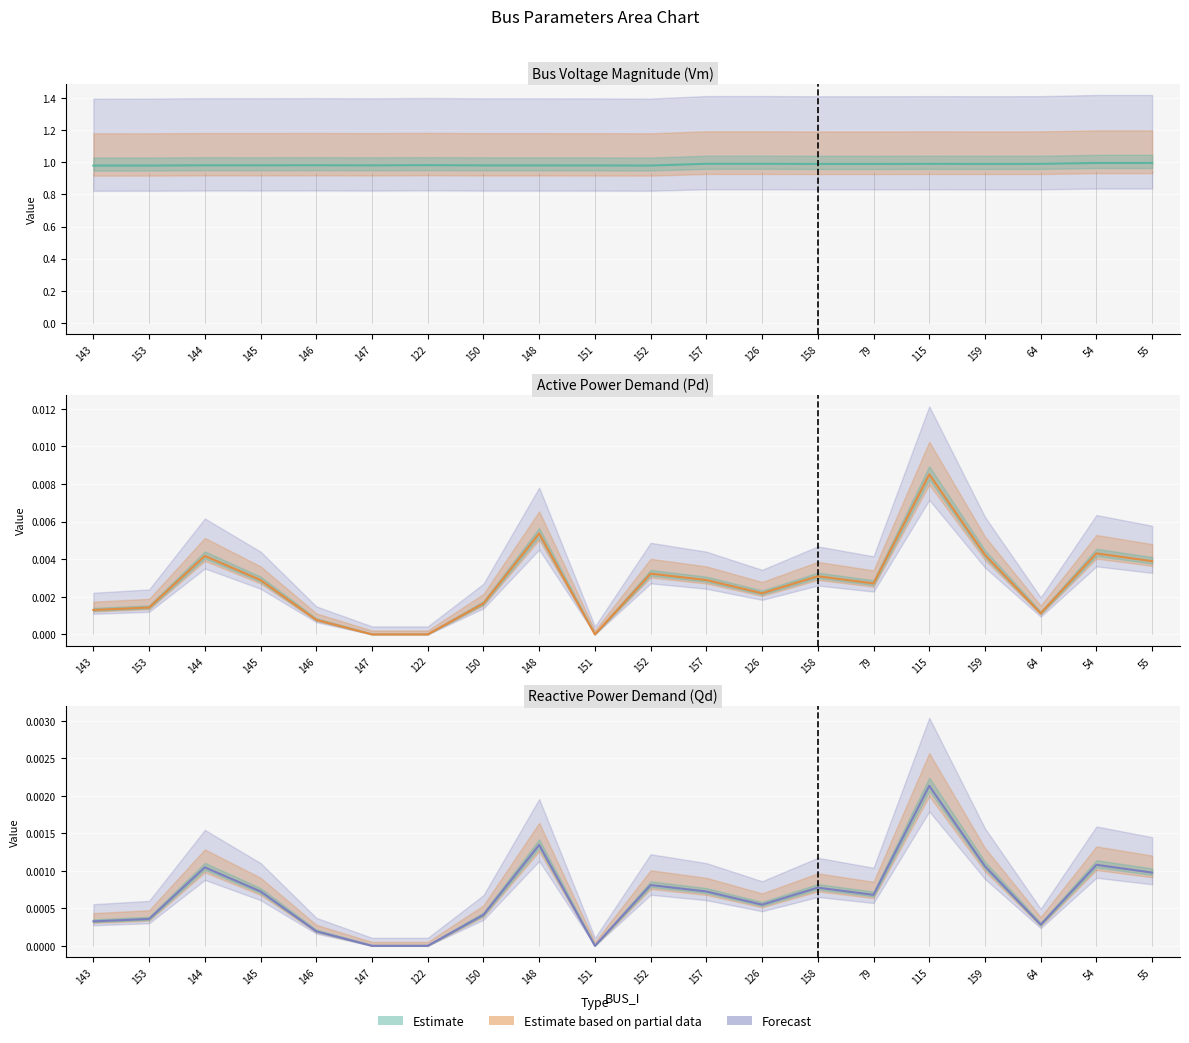

Where is the first local maximum for Vm?

144